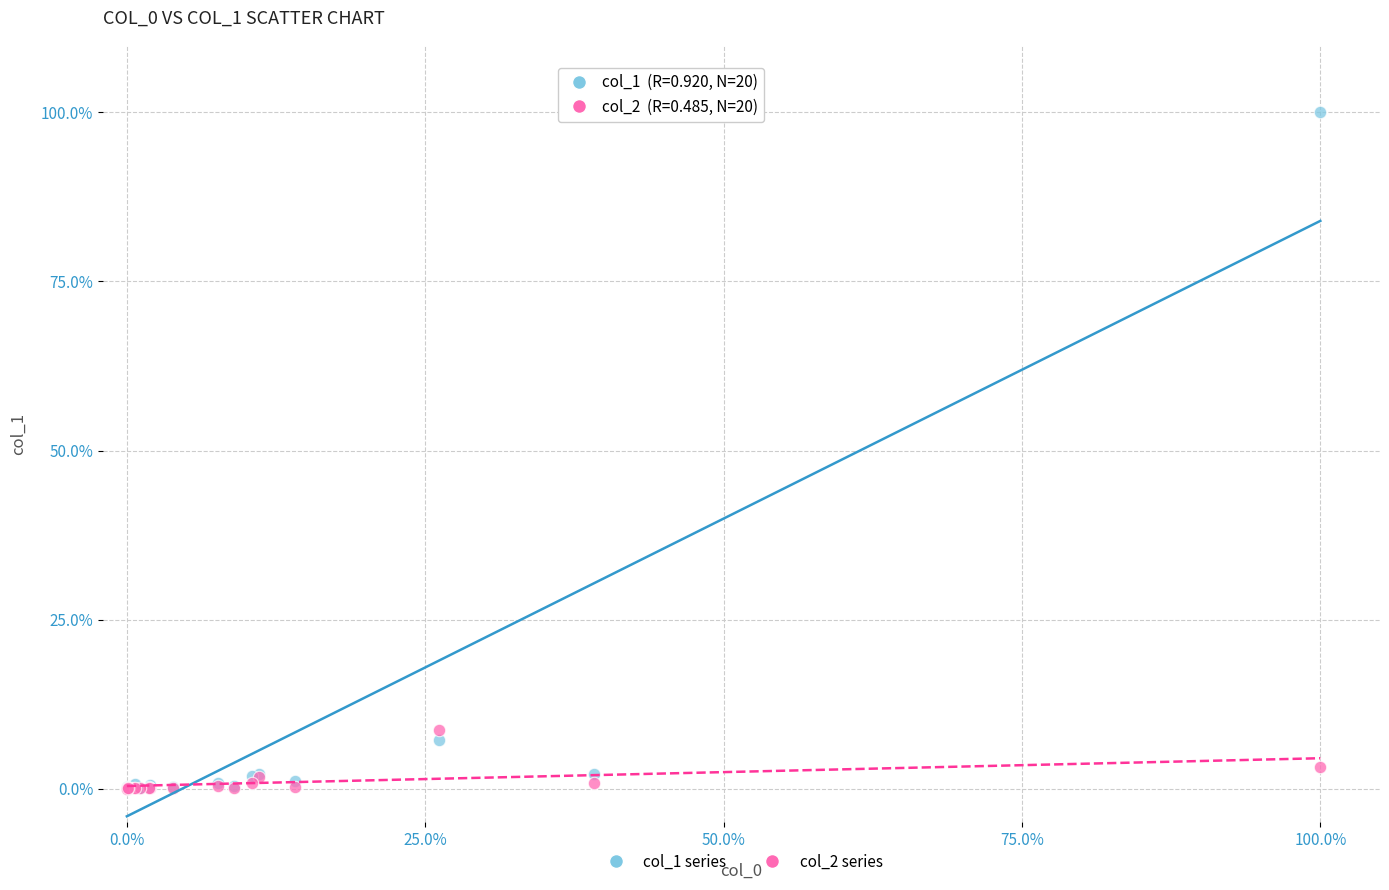

Which series reaches the maximum Y coordinate?

col_1 series